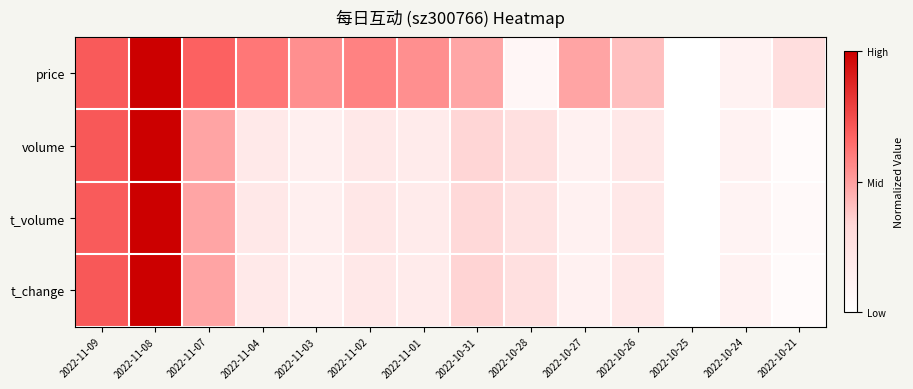

What is the difference between the highest and lowest values at 2022-11-03?

0.4